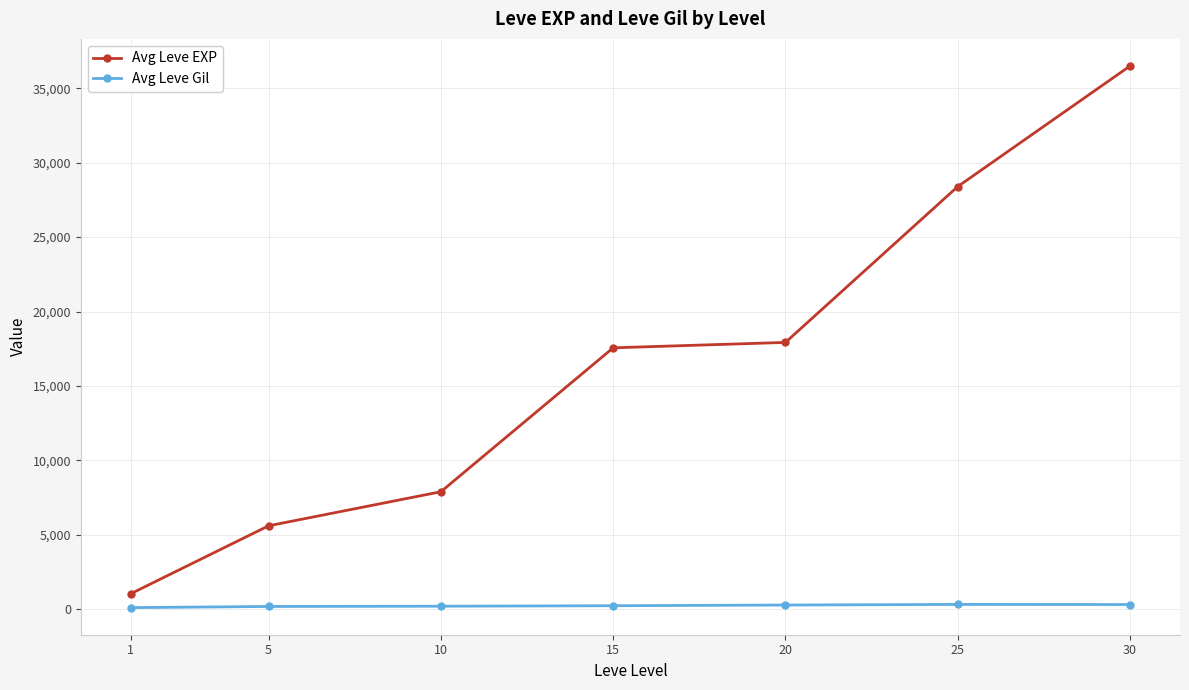

Which series has the largest range (max minus min)?

Avg Leve EXP